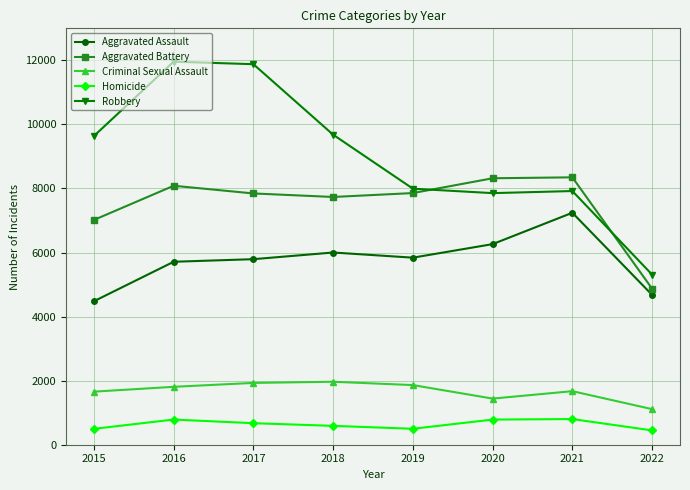

True or false: Aggravated Assault has more than 0 points higher than both neighbors.

True